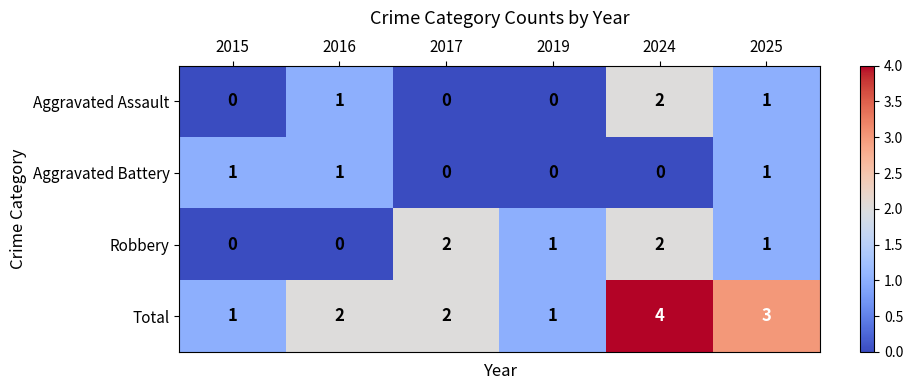

Count the Aggravated Assault values in the range 0 to 1.

5